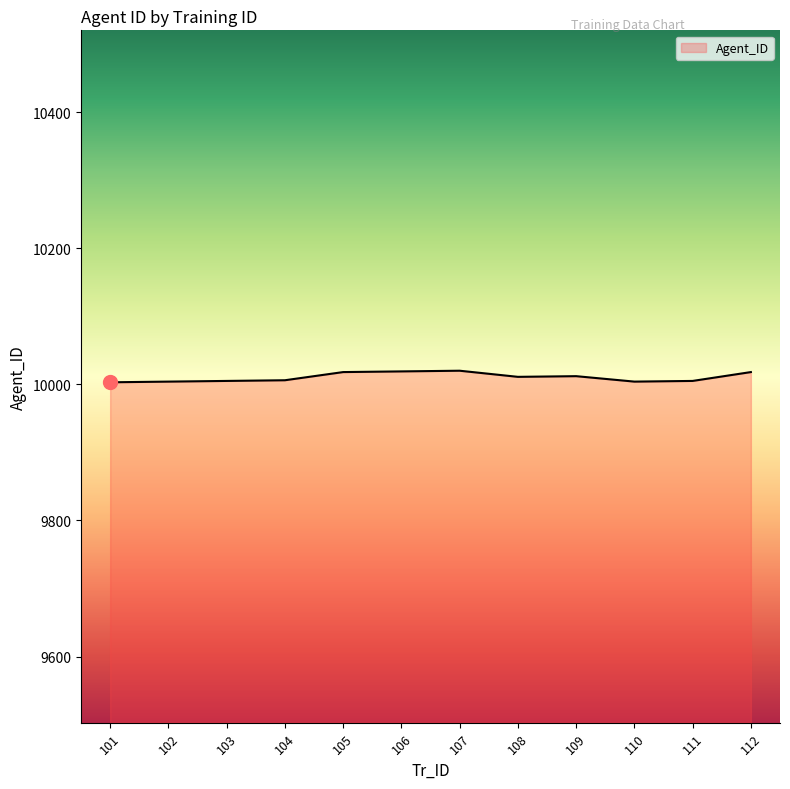

Does the chart have visible grid lines?

No